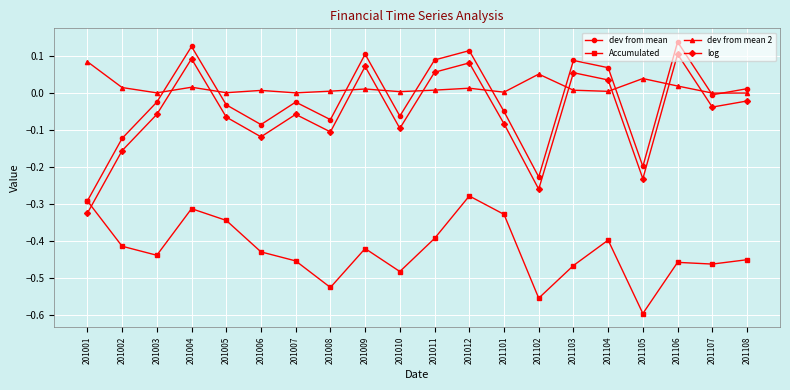

Is this an area chart (filled region under the line)?

No